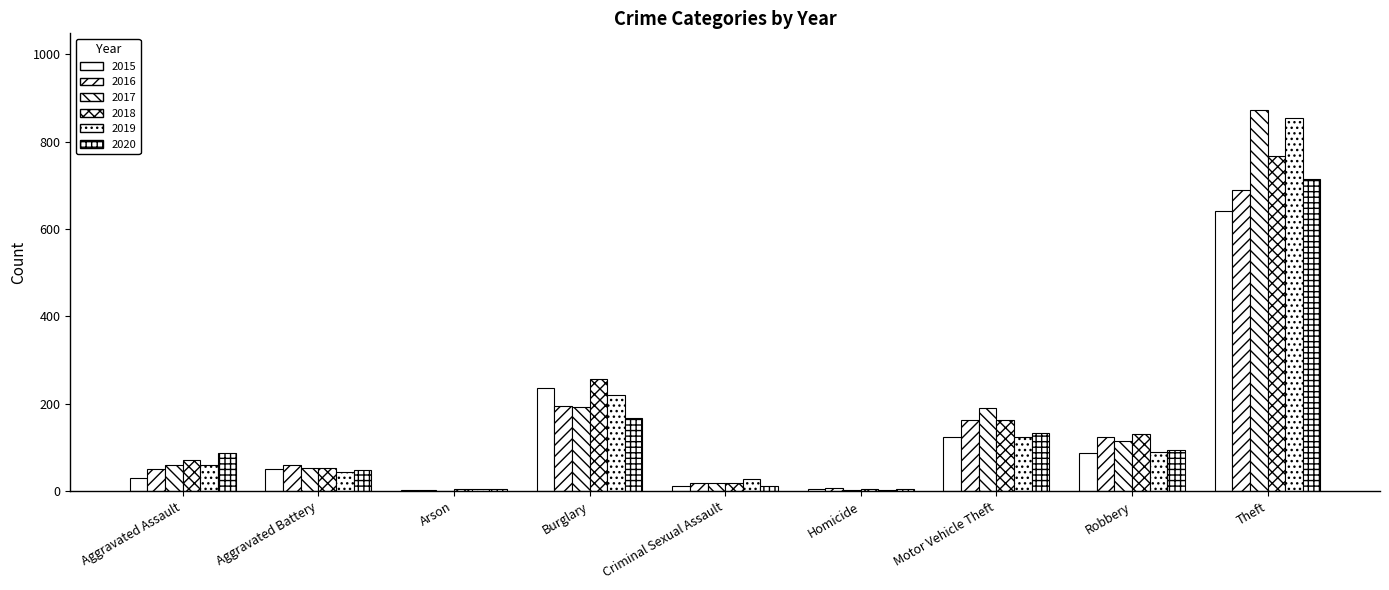

Rank the series at Robbery from lowest to highest value.

2015, 2019, 2020, 2017, 2016, 2018